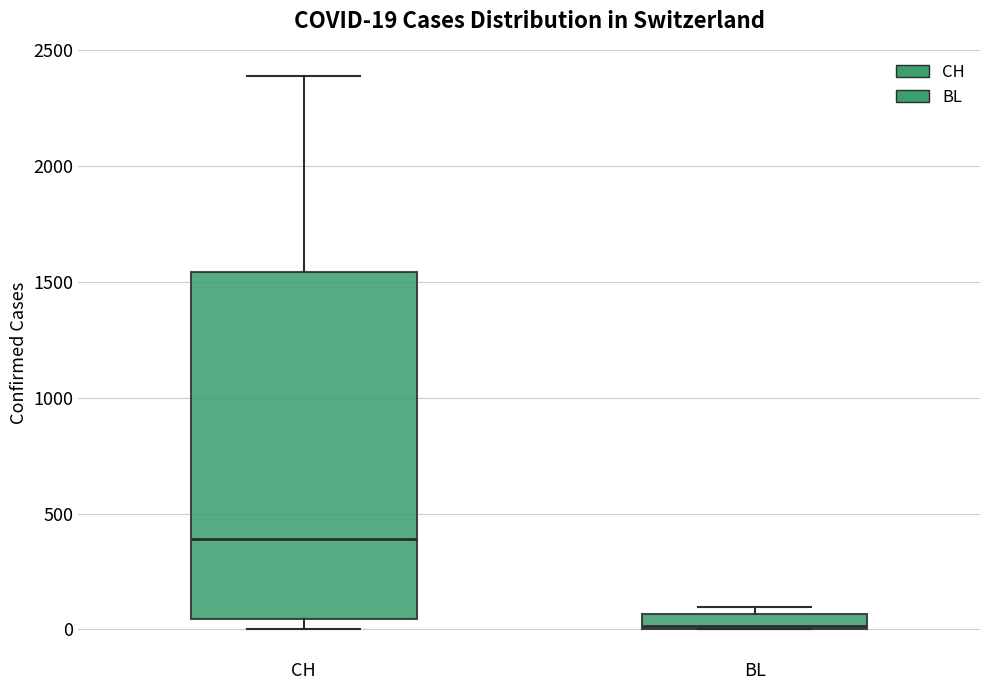

Comparing the boxes themselves (not the whiskers), which one is the tallest?

CH